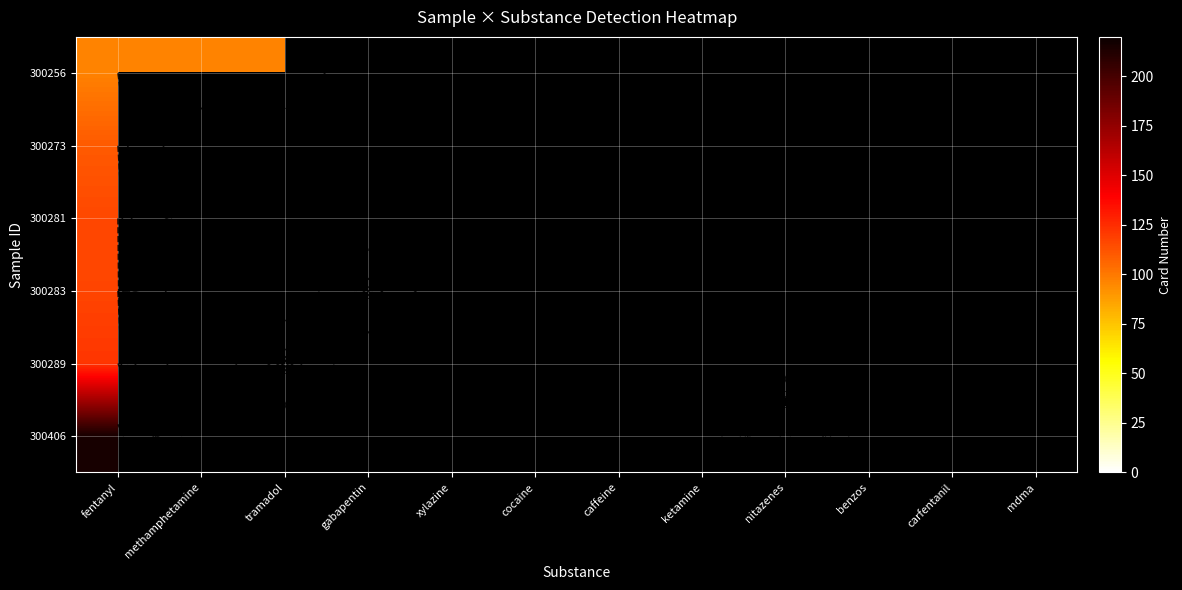

Count the number of data series in this chart.

6